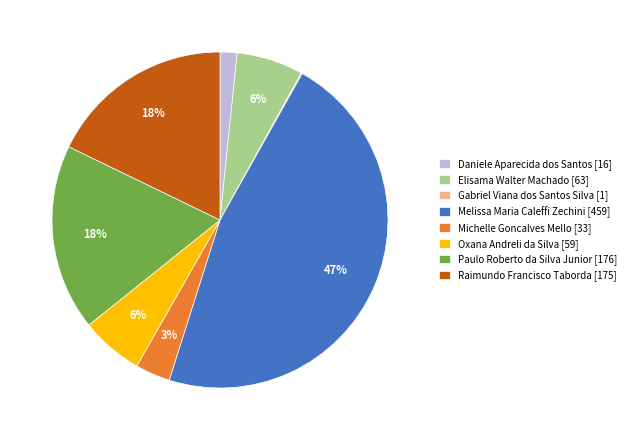

Is it true that Michelle Goncalves Mello is 16% of the pie?

False